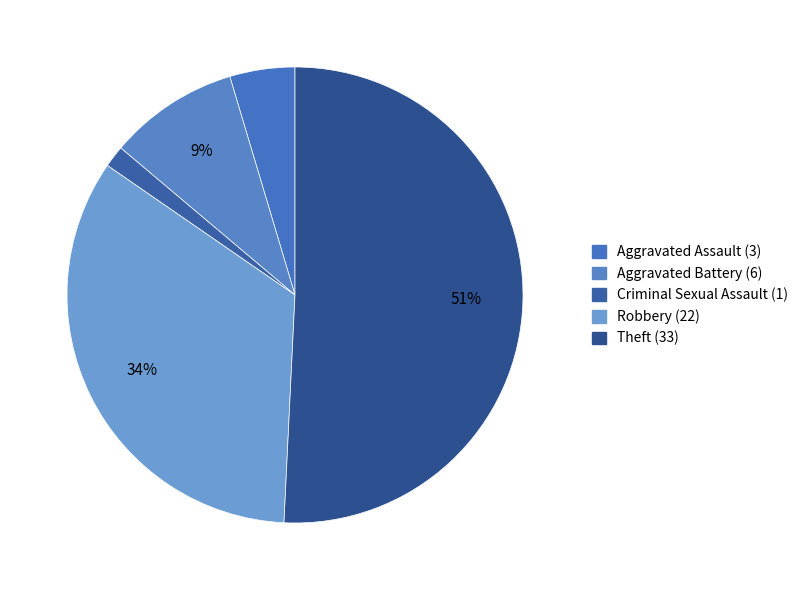

How many segments does this pie chart have?

5